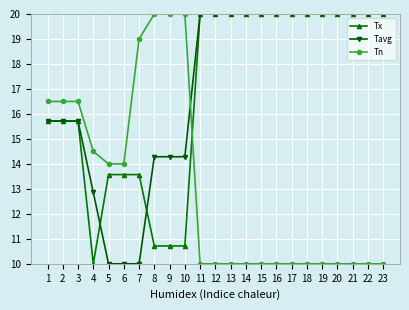

True or false: Tavg has a value of 14.3 at 9.

True